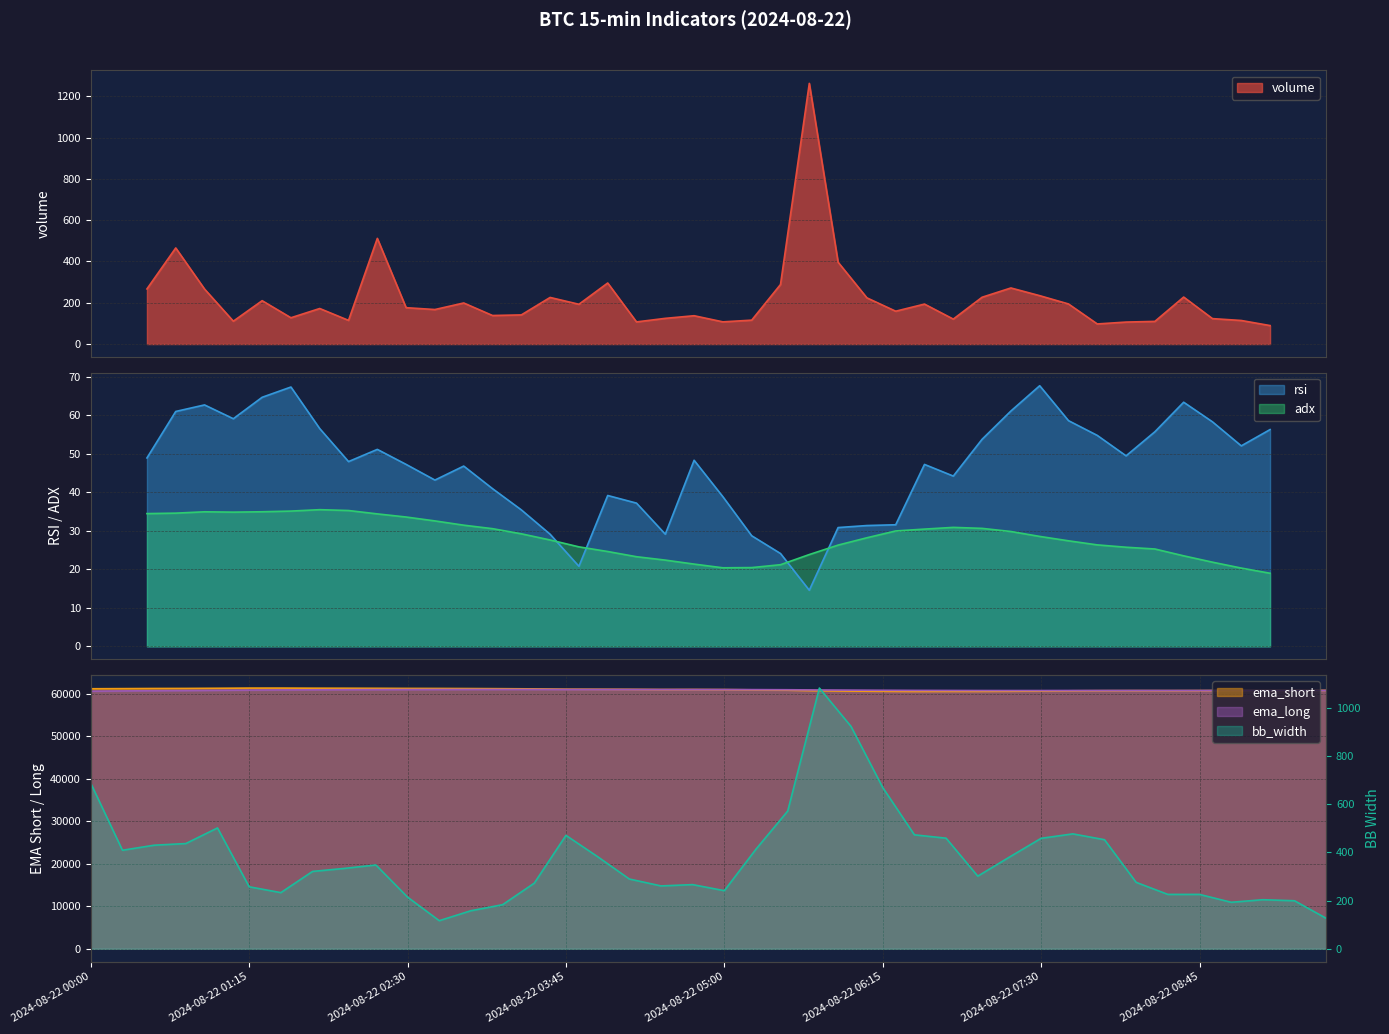

At how many categories does at least one series exceed 45172?

40